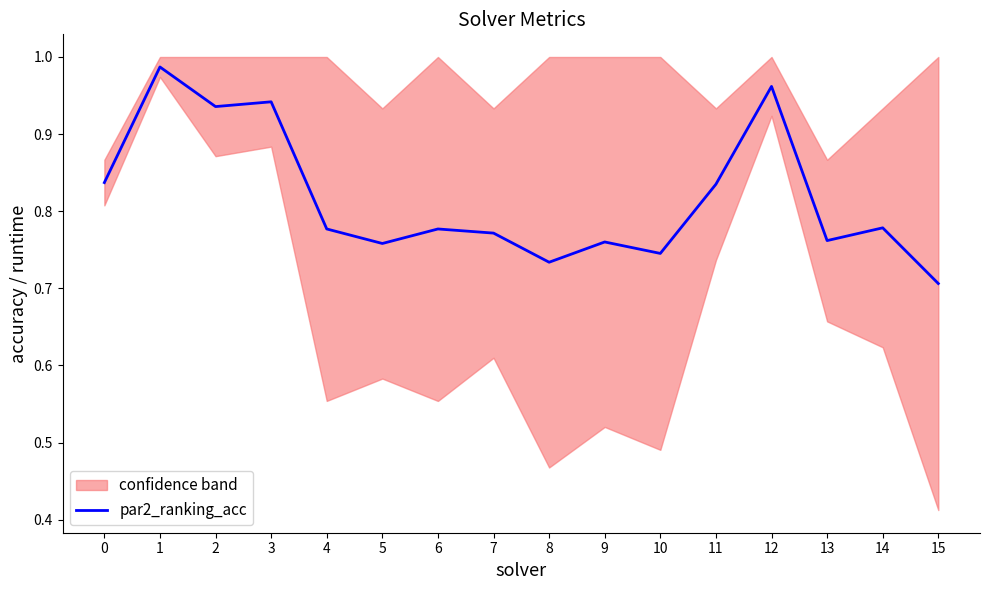

At which category does the data reach its first local valley?

2